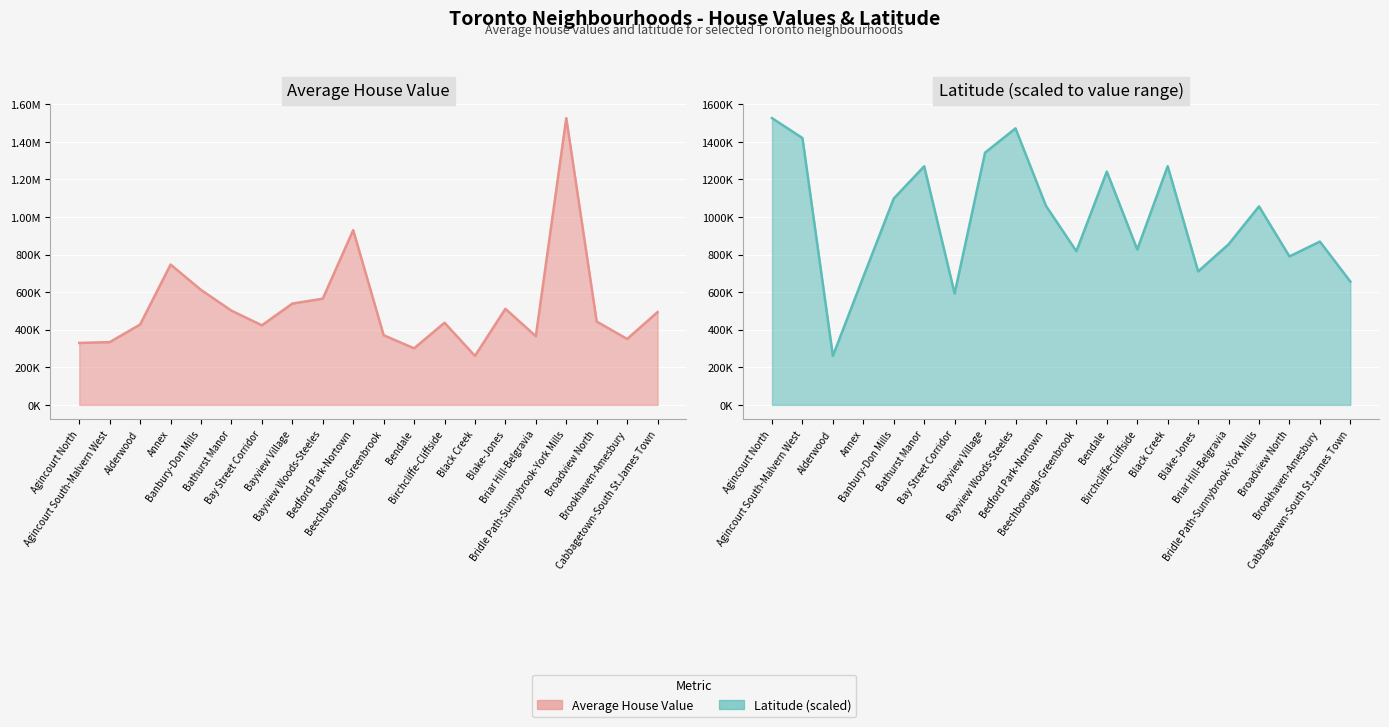

What is the total value across all series at Bay Street Corridor?

1016362.2